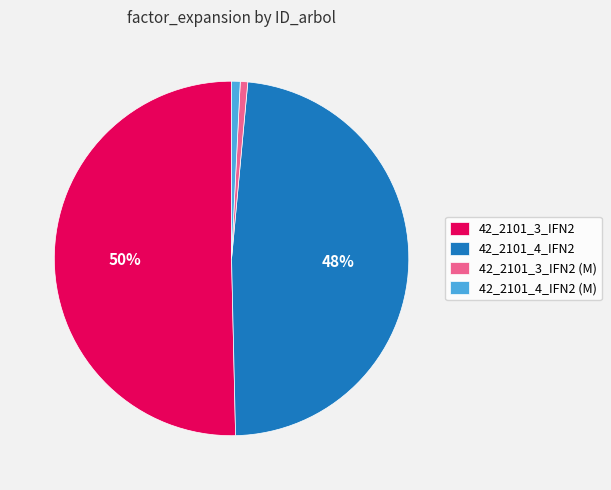

To the nearest percent, what is the combined percentage of 42_2101_4_IFN2 (M) and 42_2101_4_IFN2?

49%